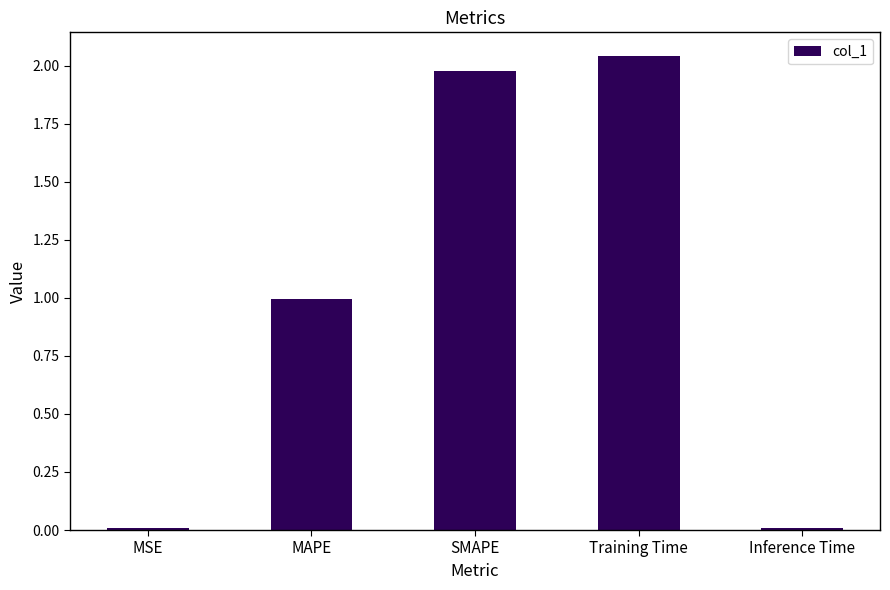

Between MSE and SMAPE, which is larger?

SMAPE